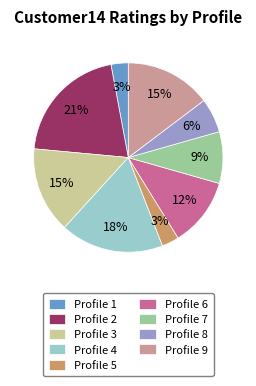

Is Profile 7 the majority of the pie?

No